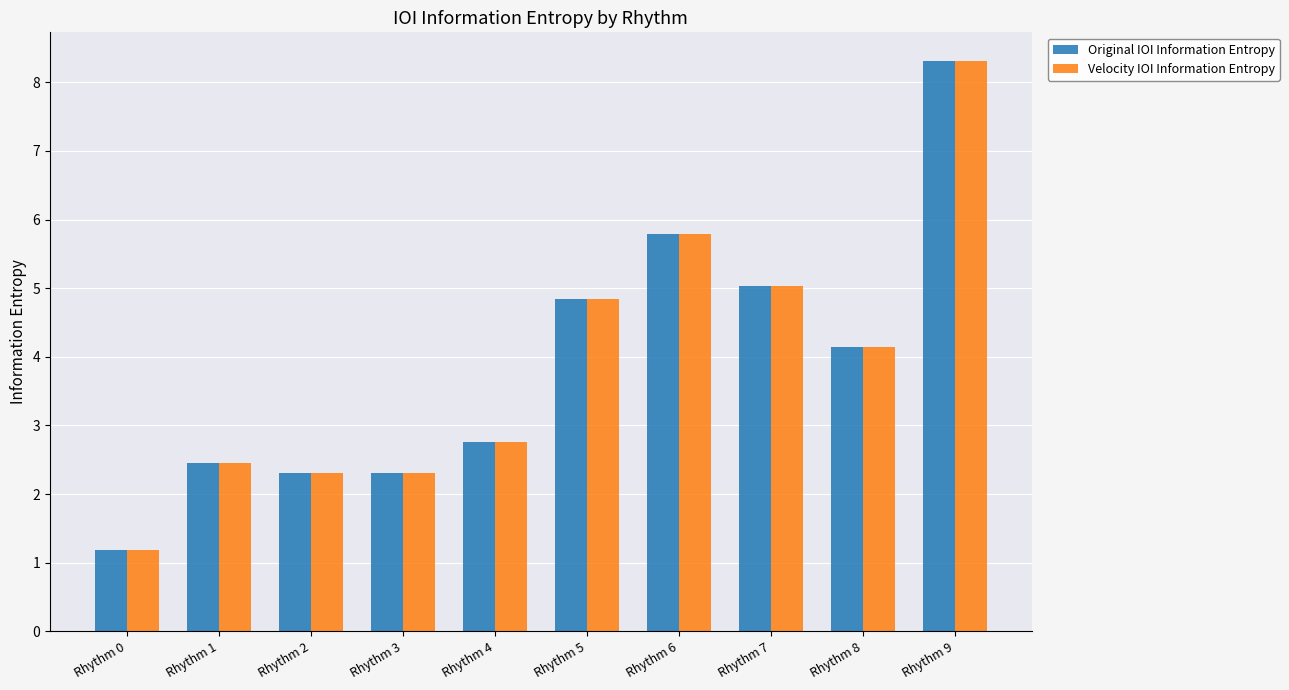

At which label is Original IOI Information Entropy closest to 4?

Rhythm 8